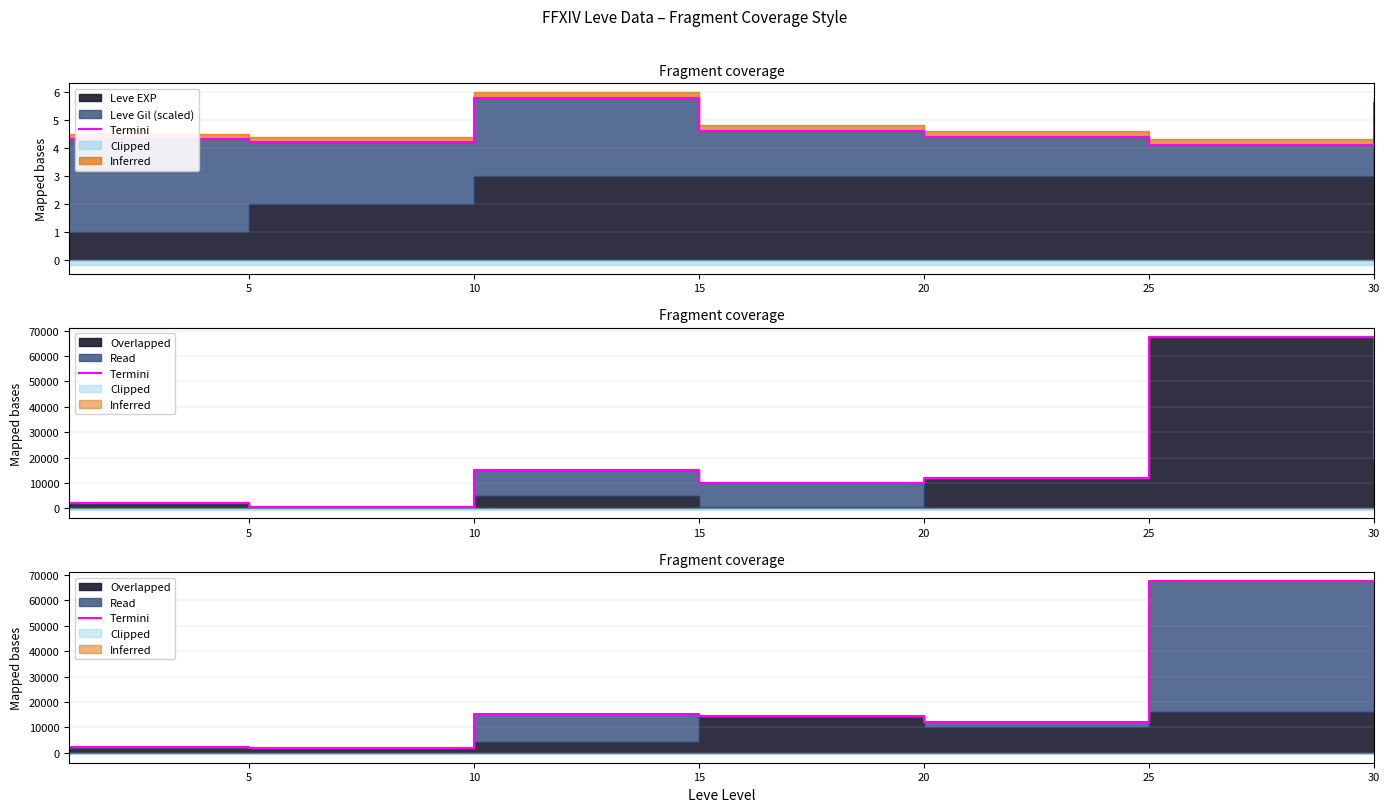

Reading right to left, extract all data points from this chart.

20000.0	67455.5	12000.0	14428.4	15166.7	1893.0	2234.7